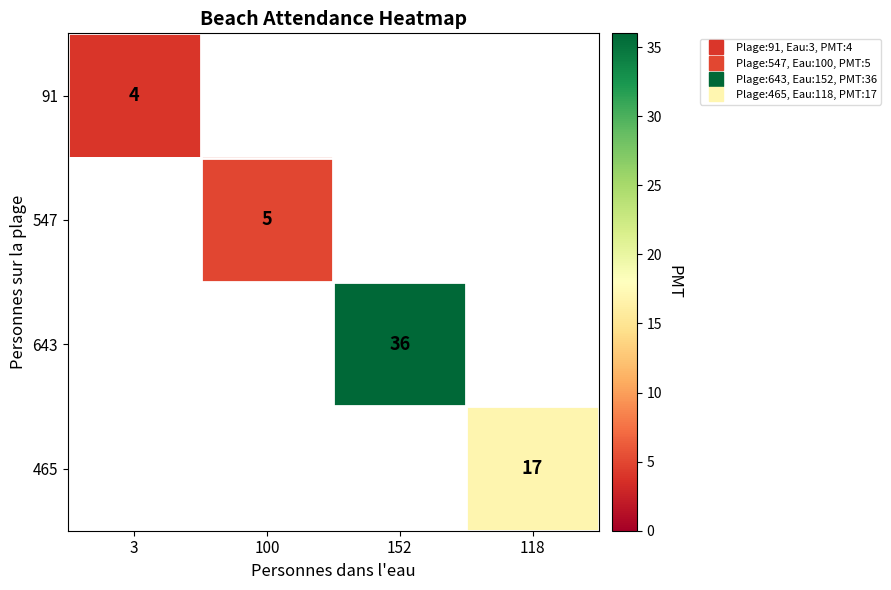

At which category does the chart reach its minimum across all series?

3